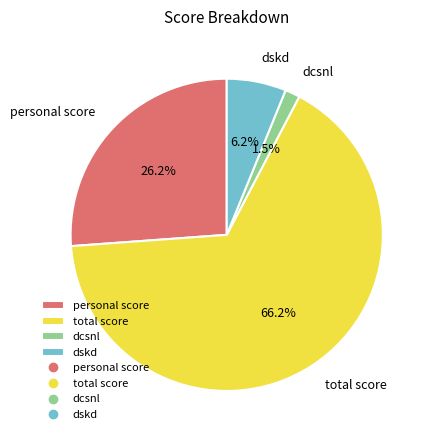

Count the number of slices in the pie.

4